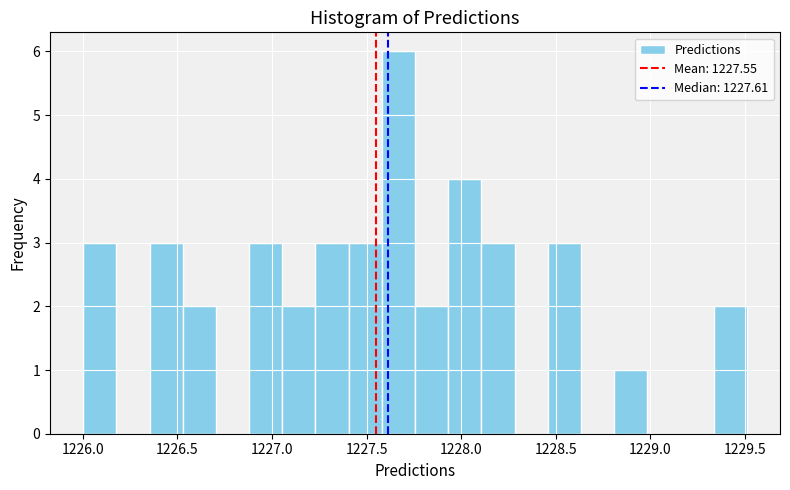

Read against the x-axis, roughly where is the centre of the tallest bar?

1227.65